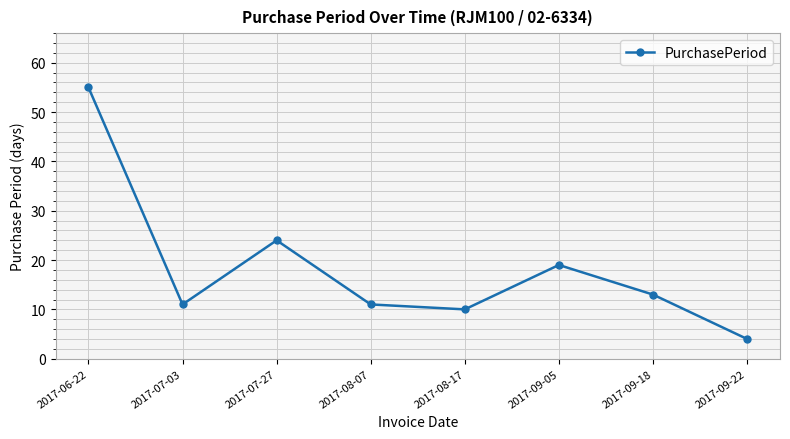

At which label is the value closest to 29?

2017-07-27